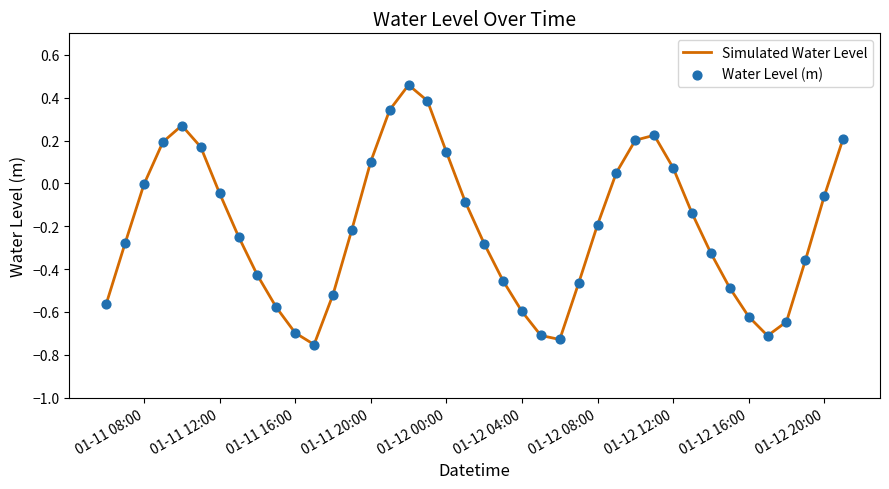

What is the difference between the maximum and minimum values?

1.2